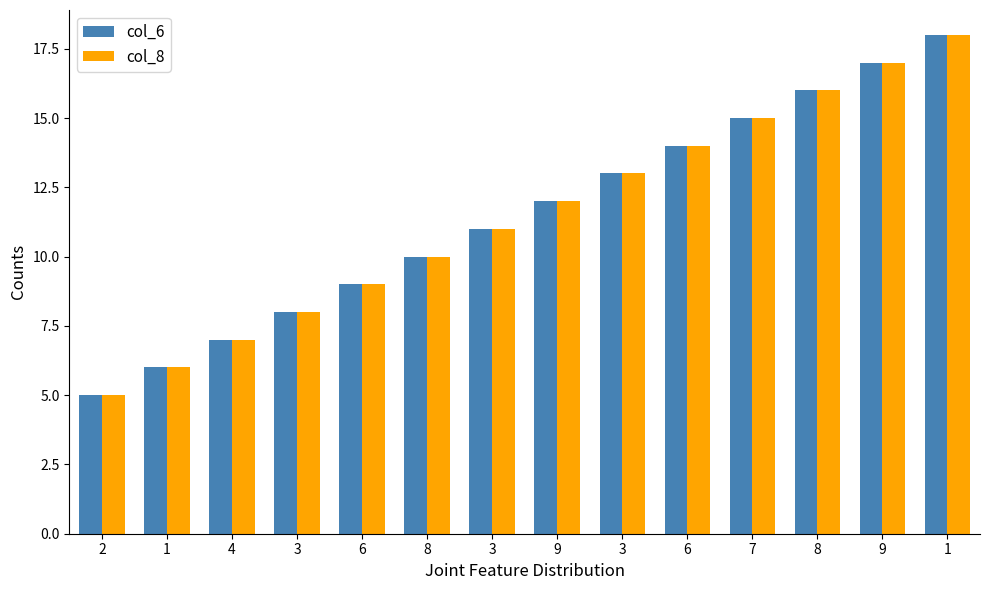

The value of col_8 at 7 is 15. True or false?

True